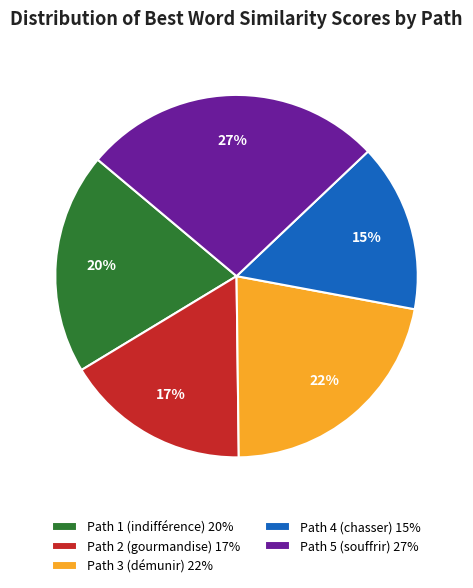

To the nearest percent, what is the average slice percentage?

20%